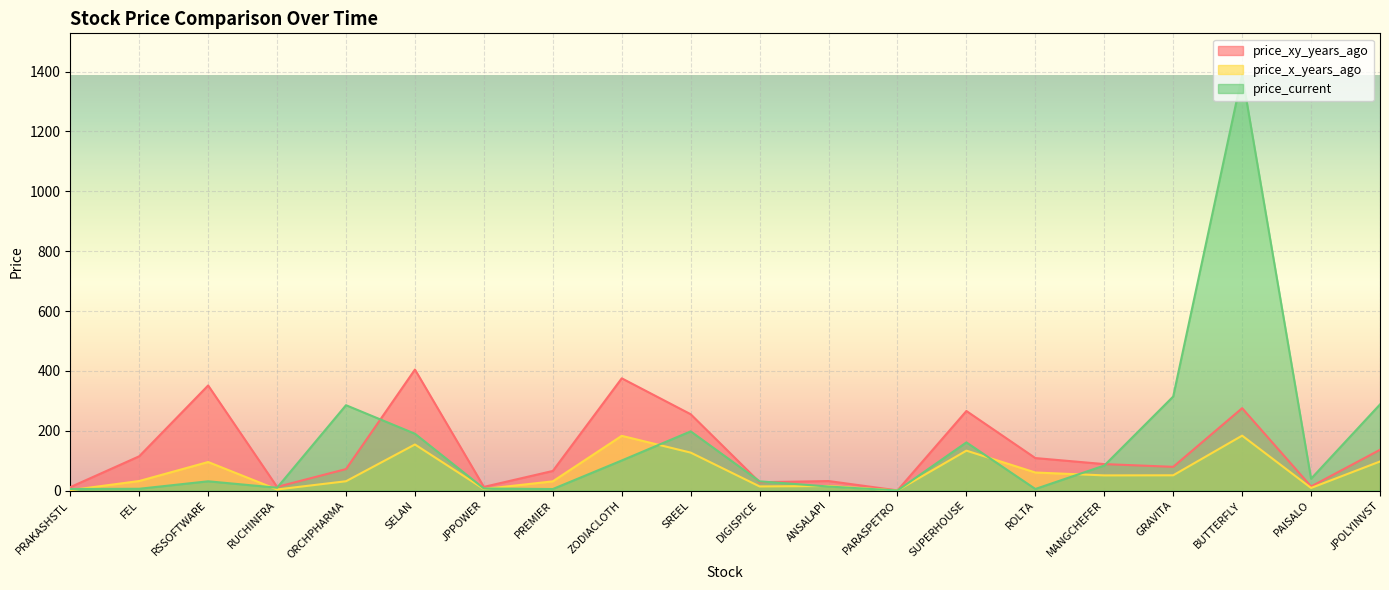

At how many categories does at least one series exceed 448?

1